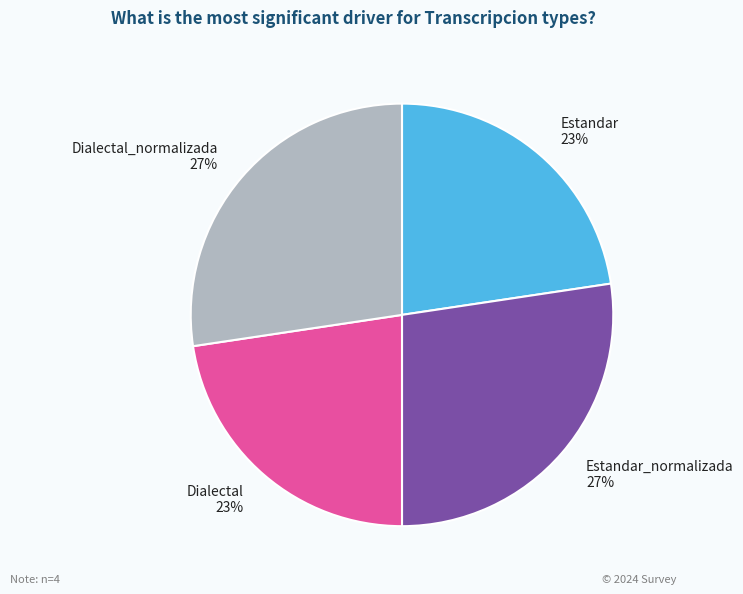

Combined, do Dialectal 23% and Estandar 23% account for over 50%?

No